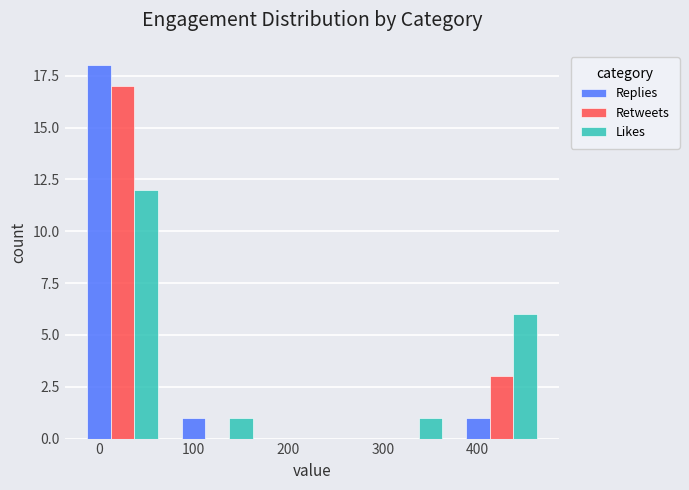

Where is Retweets nearest to the value 8?

400